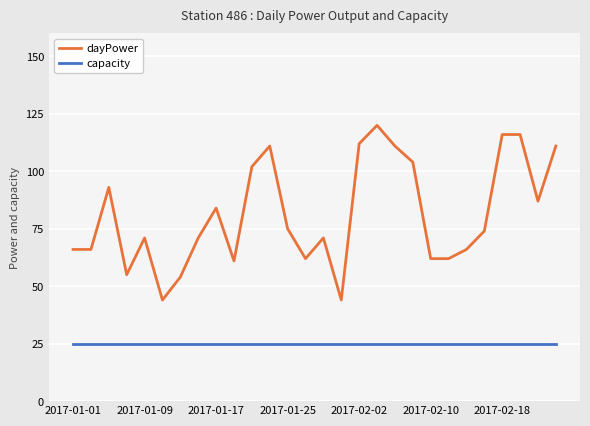

True or false: capacity and dayPower intersect in this chart.

False